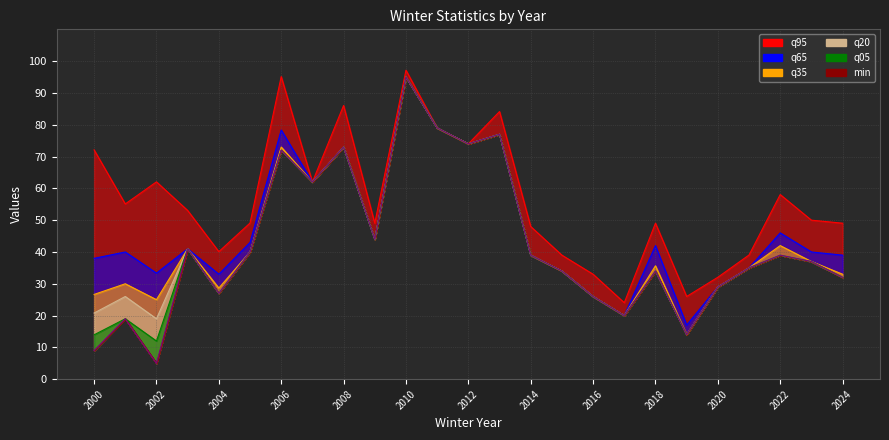

Between 2024 and 2011, which is larger?

2011